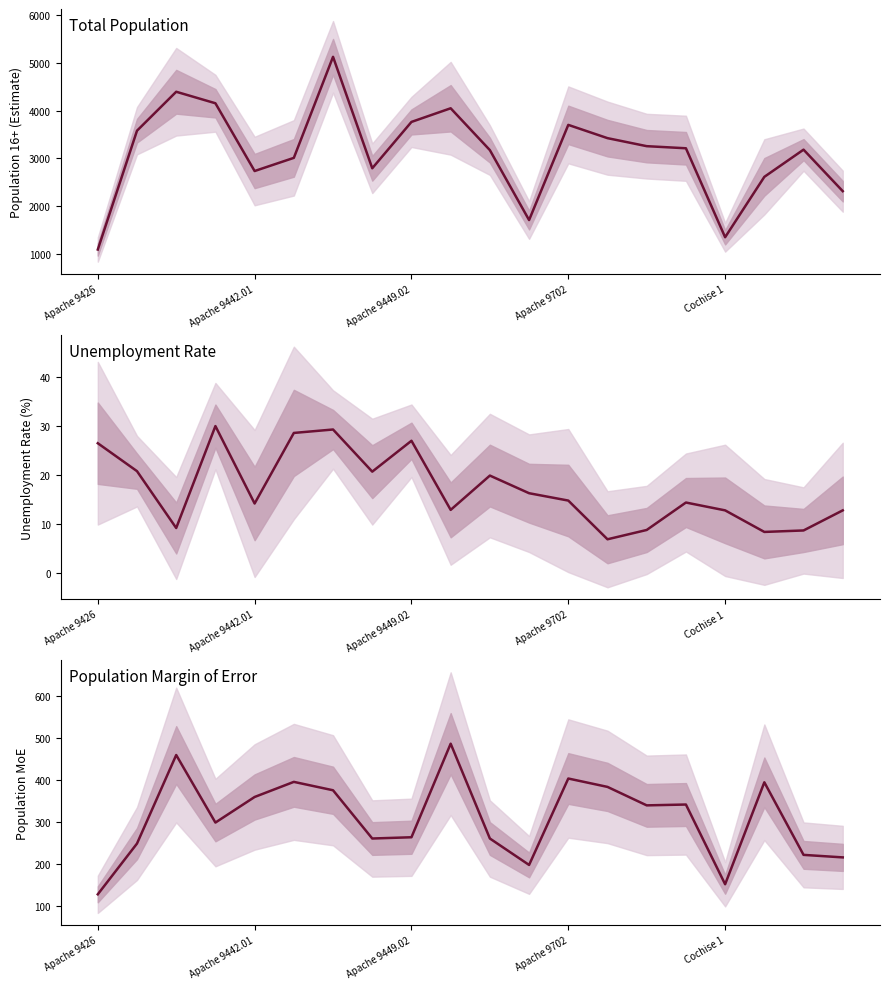

Reading left to right, extract all data points from this chart.

Total Population (Estimate): 1087.0	3577.0	4393.0	4152.0	2732.0	3008.0	5125.0	2790.0	3761.0	4047.0	3170.0	1705.0	3699.0	3421.0	3253.0	3209.0	1345.0	2610.0	3180.0	2310.0
Unemployment Rate (Estimate): 26.4	20.7	9.1	29.9	14.1	28.5	29.2	20.6	26.9	12.8	19.8	16.2	14.7	6.8	8.7	14.3	12.7	8.3	8.6	12.7
Population Margin of Error: 127.0	248.0	459.0	298.0	359.0	395.0	375.0	260.0	263.0	486.0	260.0	197.0	403.0	383.0	339.0	341.0	151.0	394.0	221.0	215.0